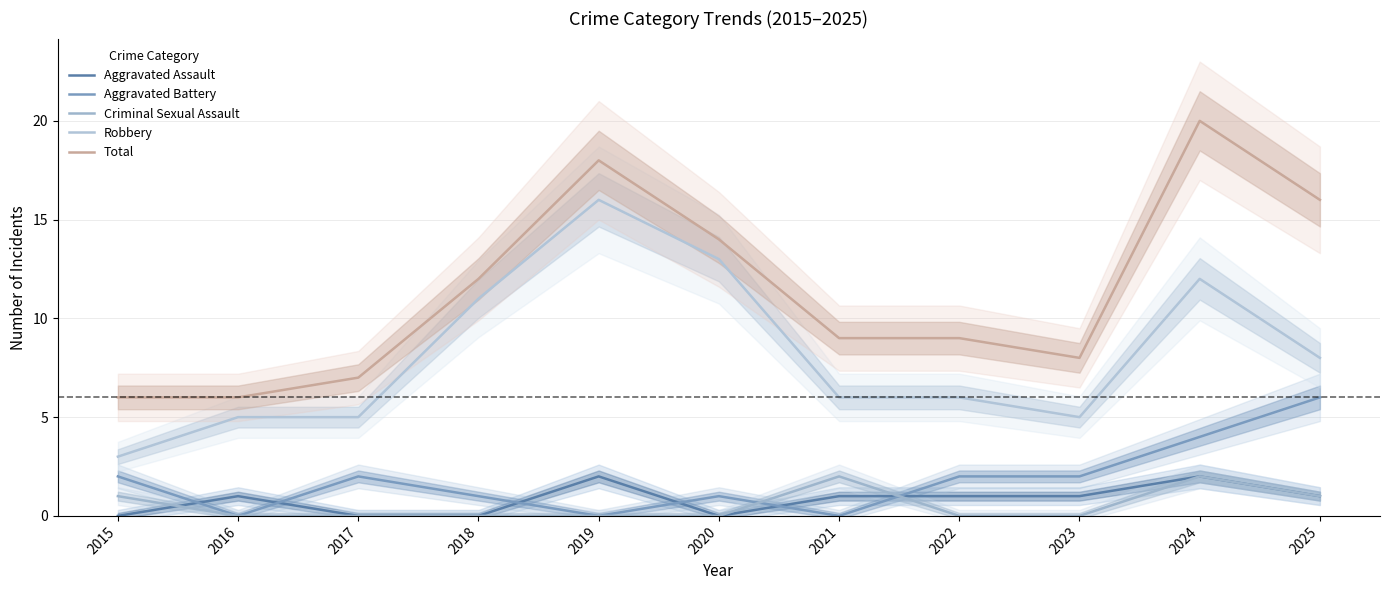

What is the difference between the second highest and minimum values in the Aggravated Battery series?

4